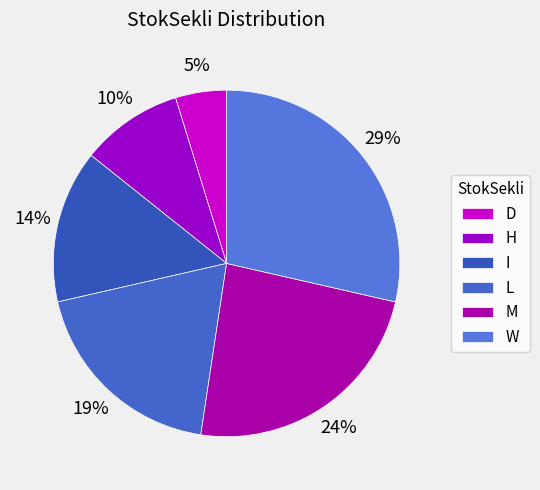

What percentage is the D slice, to the nearest percent?

5%